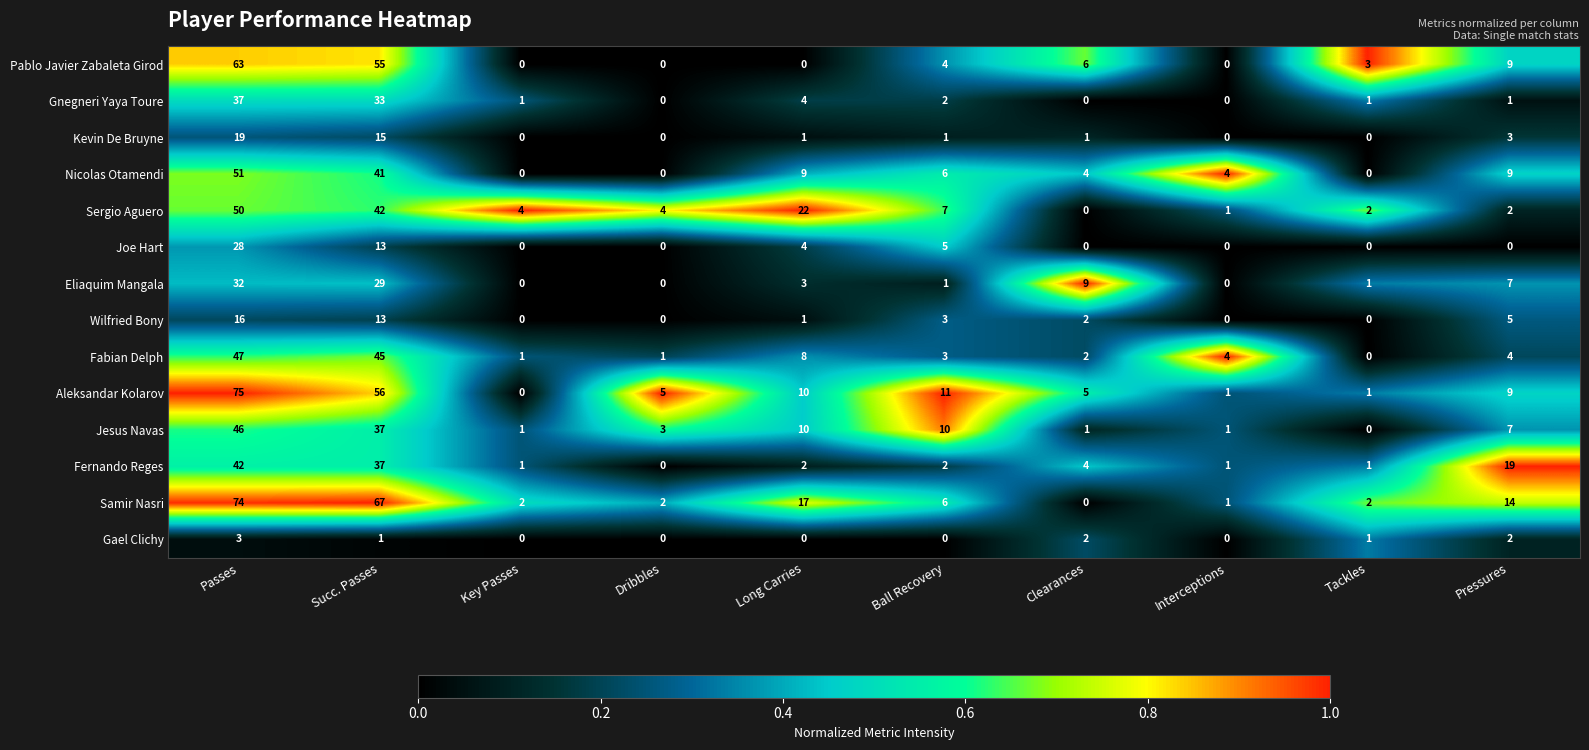

Between Dribbles and Pressures, which series saw the biggest shift?

Fernando Reges